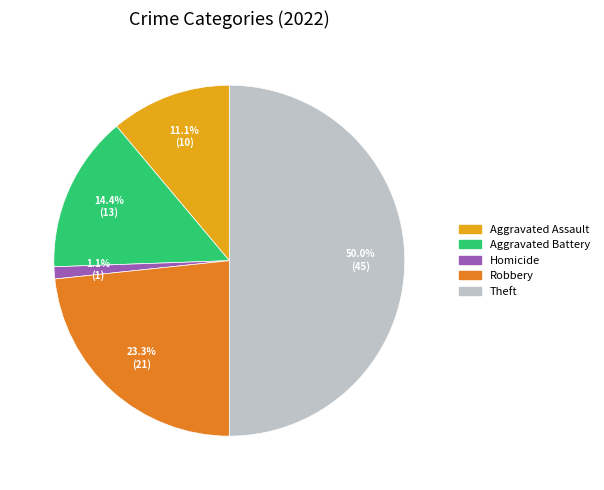

Count the number of slices in the pie.

5